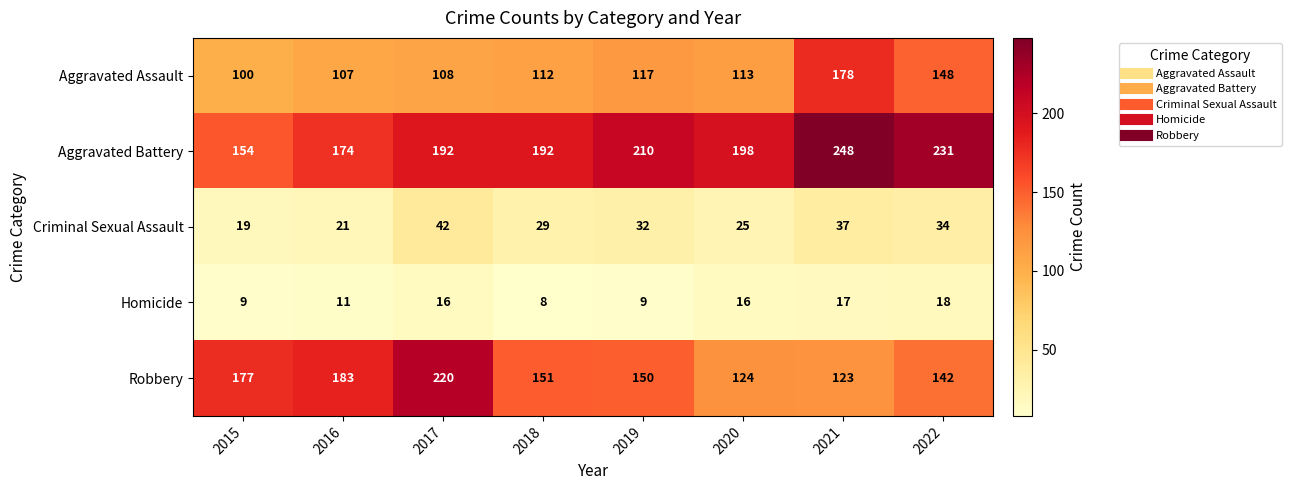

What is the difference between the Aggravated Assault values at 2018 and 2021?

66